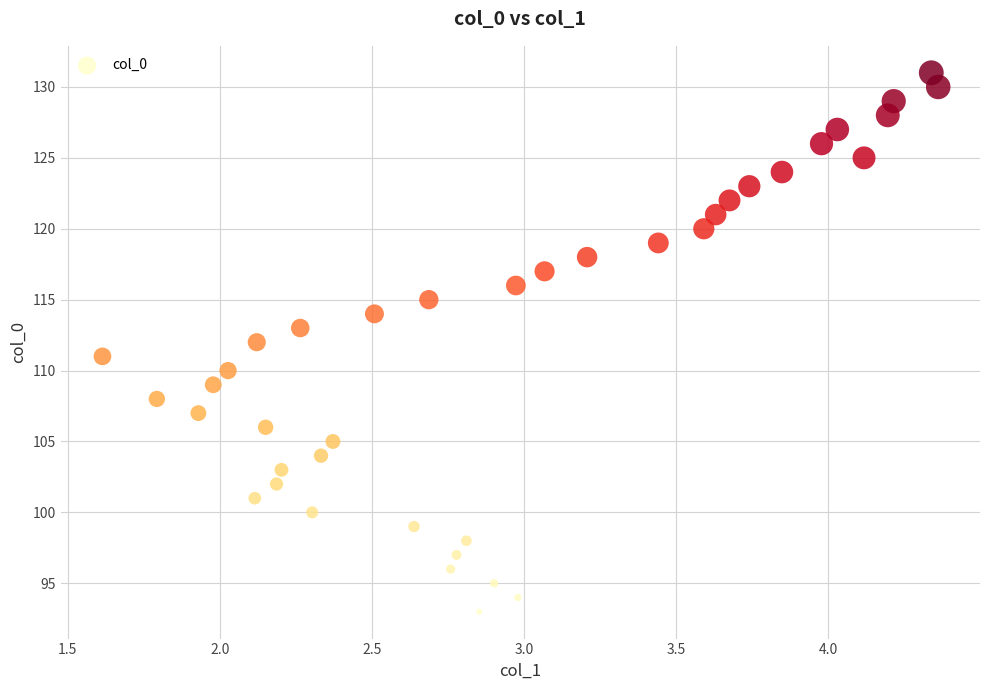

What is the range of Y values (max minus min)?

38